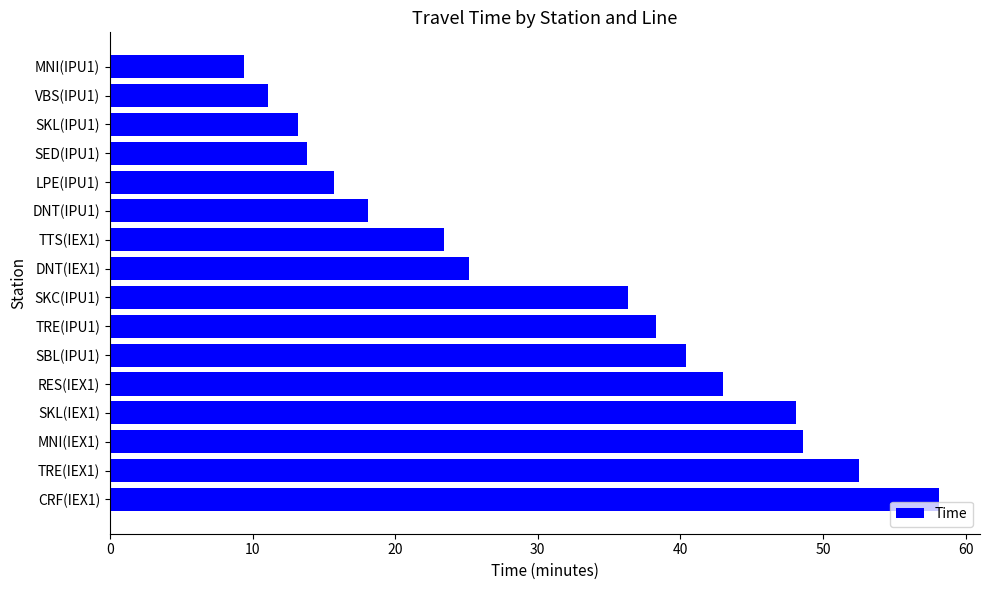

The value at SKL(IEX1) is 48.1. True or false?

True